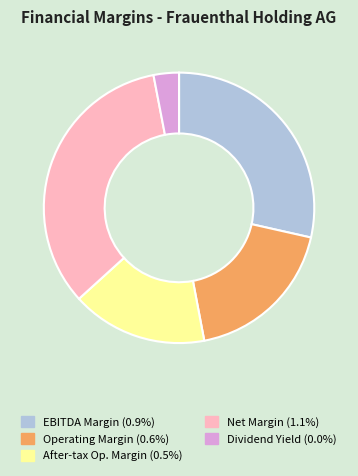

How many slices are in this pie chart?

5